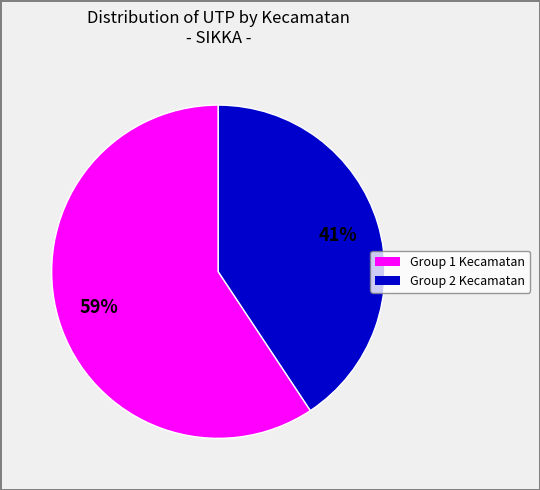

How many slices are in this pie chart?

2